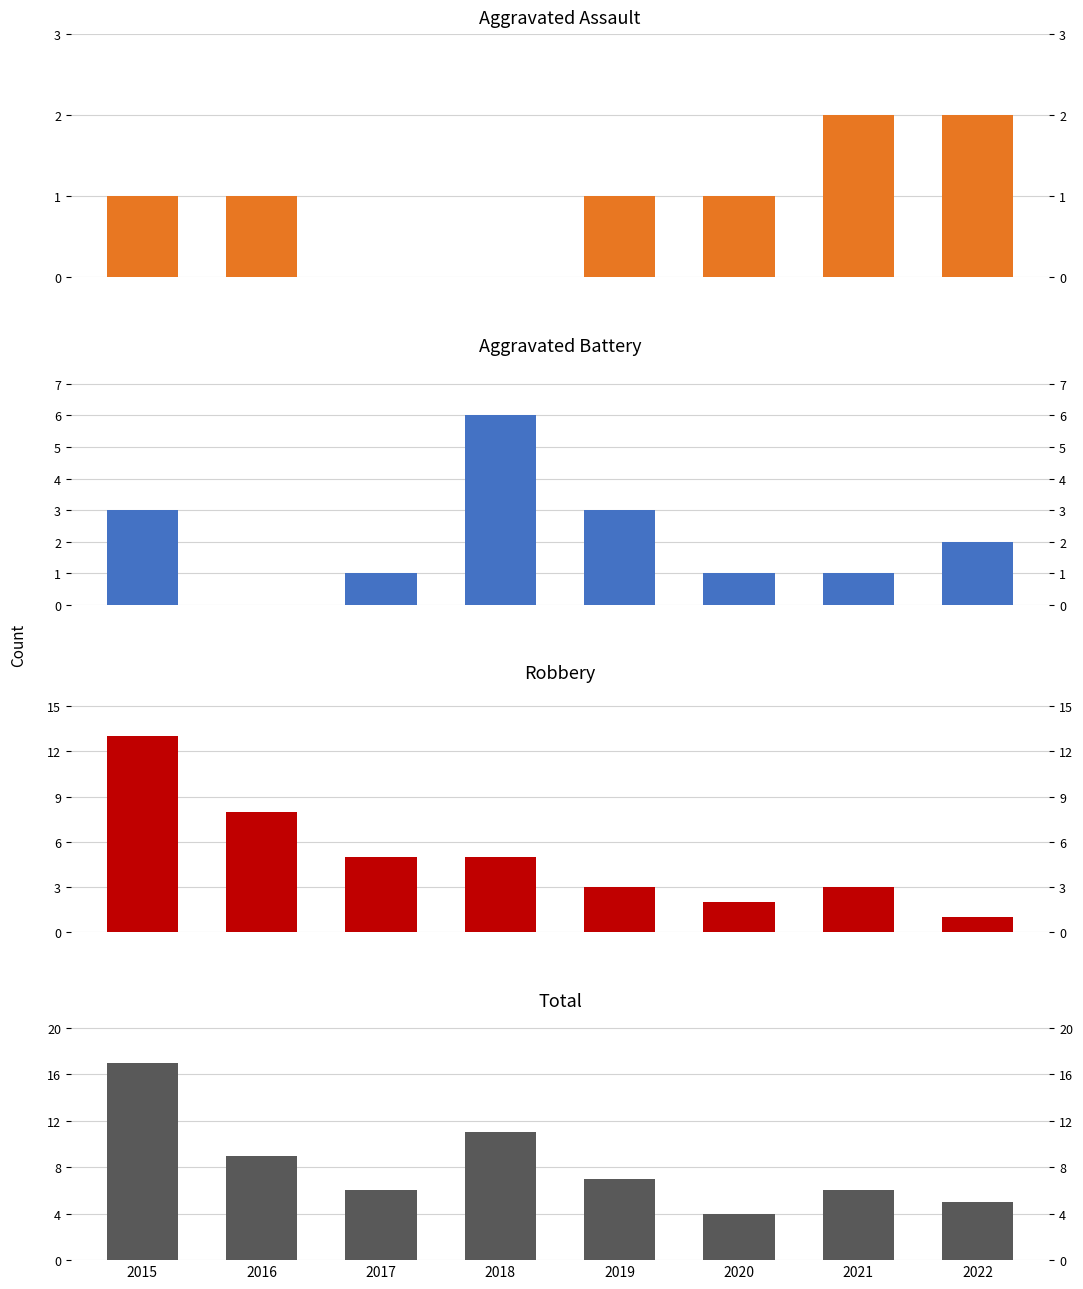

List the series in order of their peak value, highest first.

Total, Robbery, Aggravated Battery, Aggravated Assault